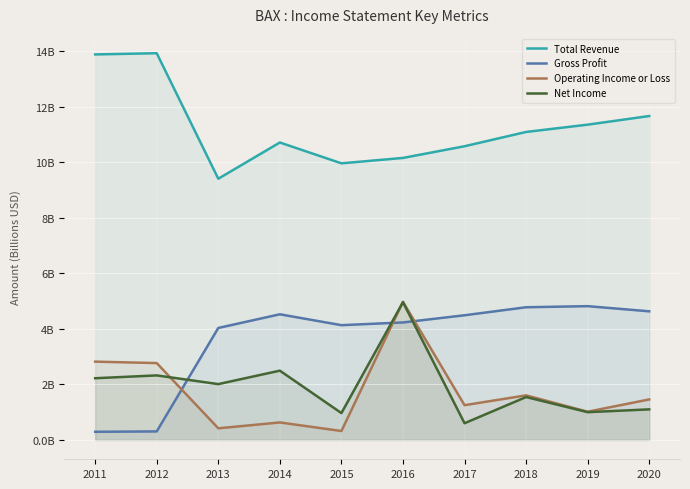

What is the difference between the highest and lowest values at 2019?

10.4